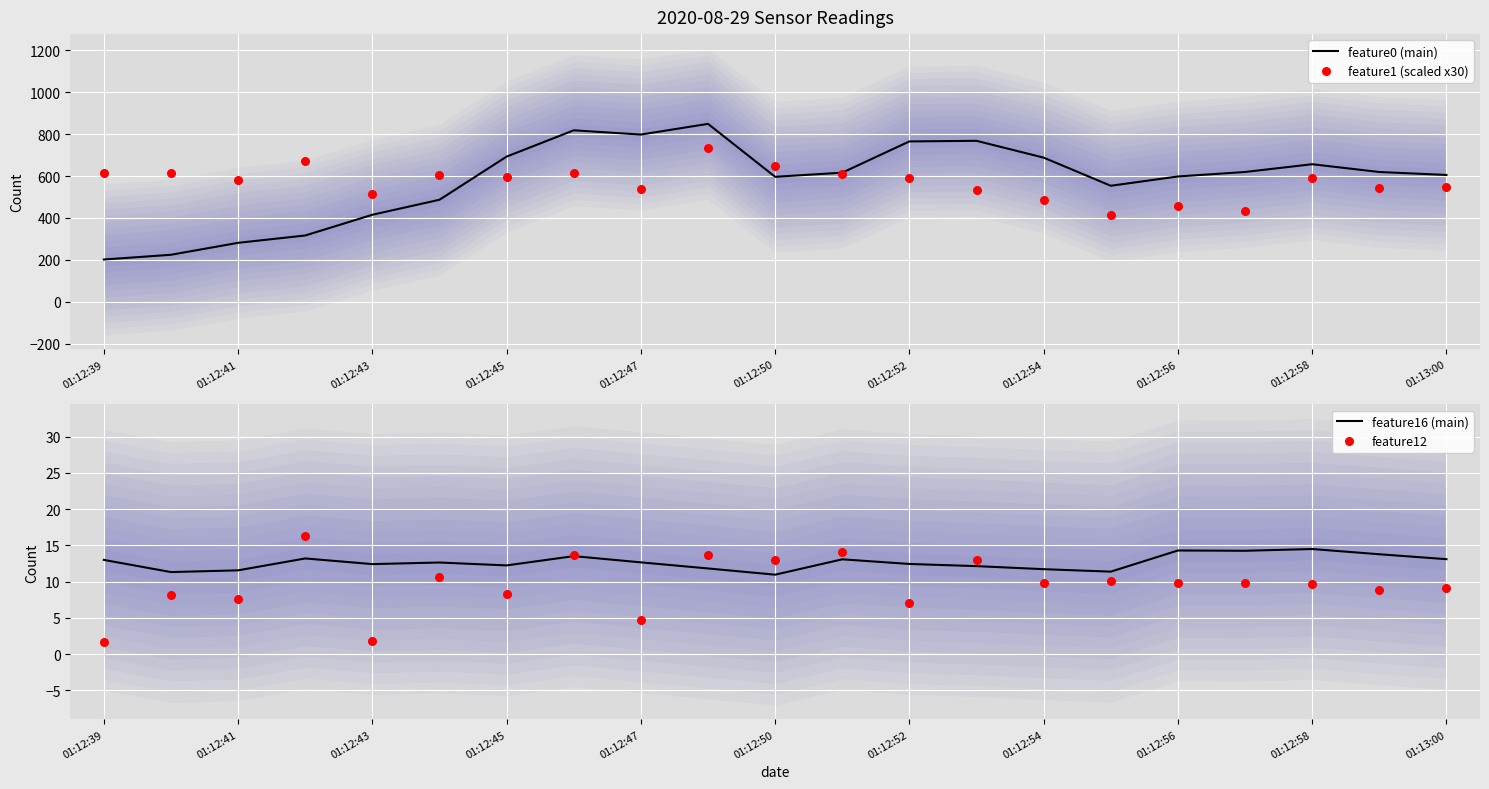

Which series contains the lowest Y value?

feature12